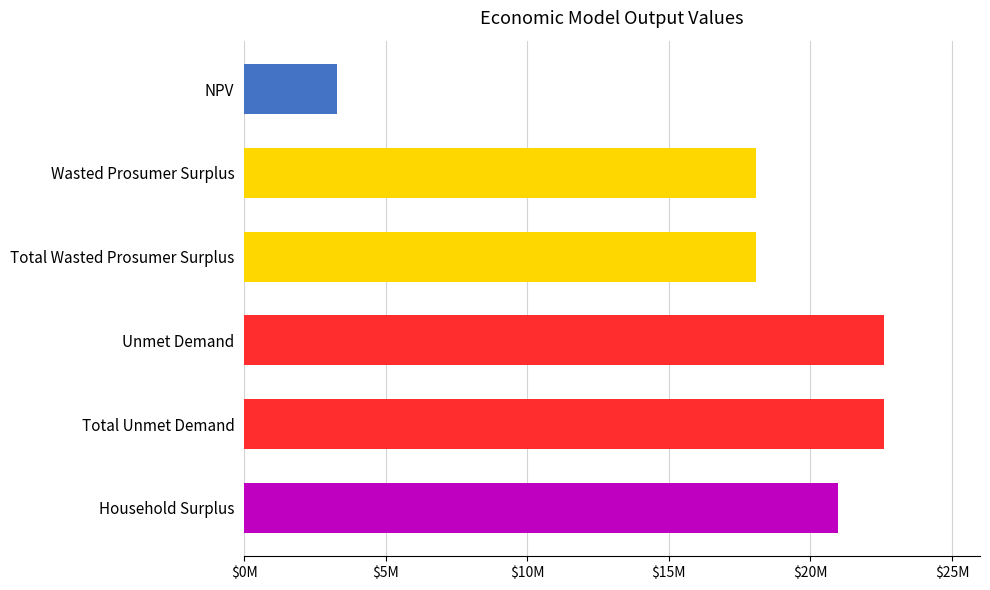

Does the chart contain any negative values?

No